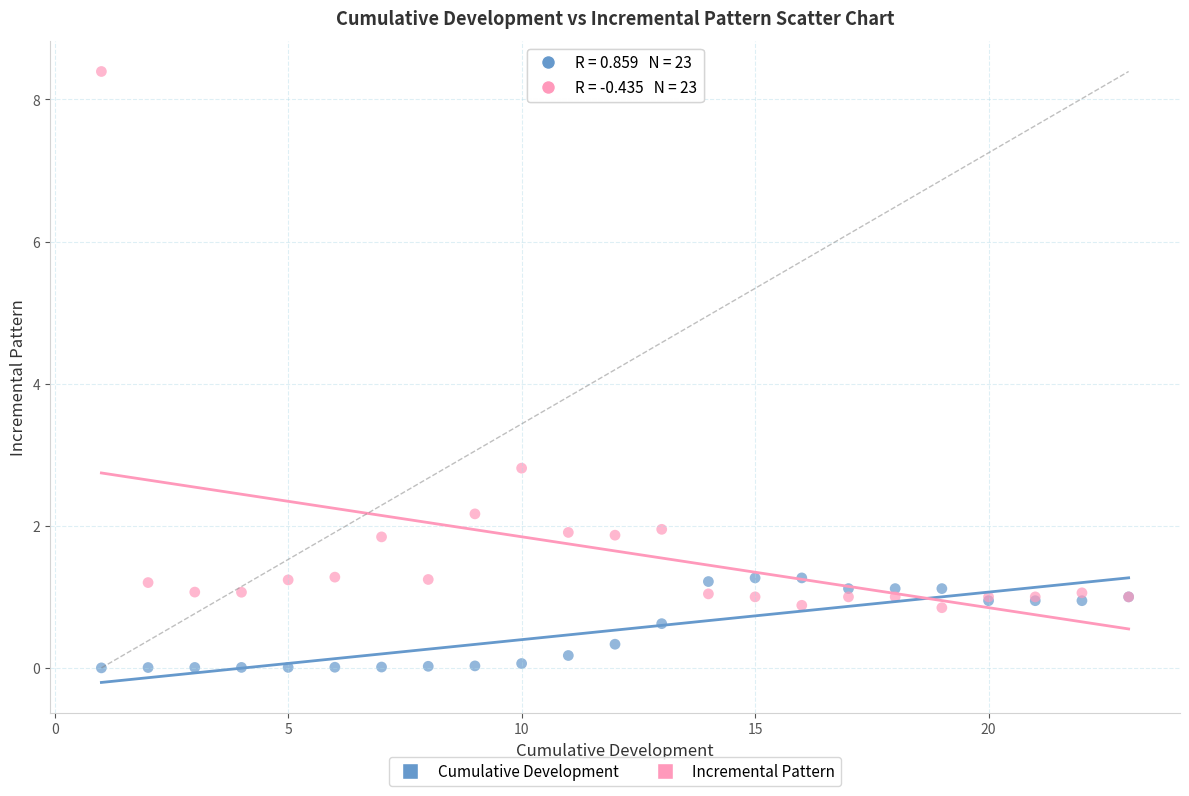

Across all series, what Y value is closest to 4?

2.8